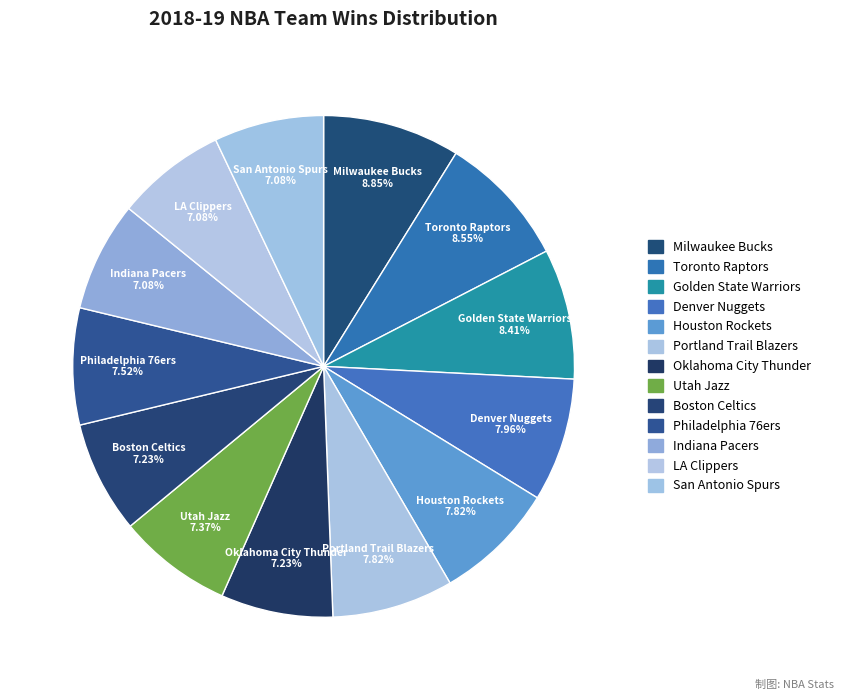

To the nearest percent, what percentage of the pie is LA Clippers?

7%